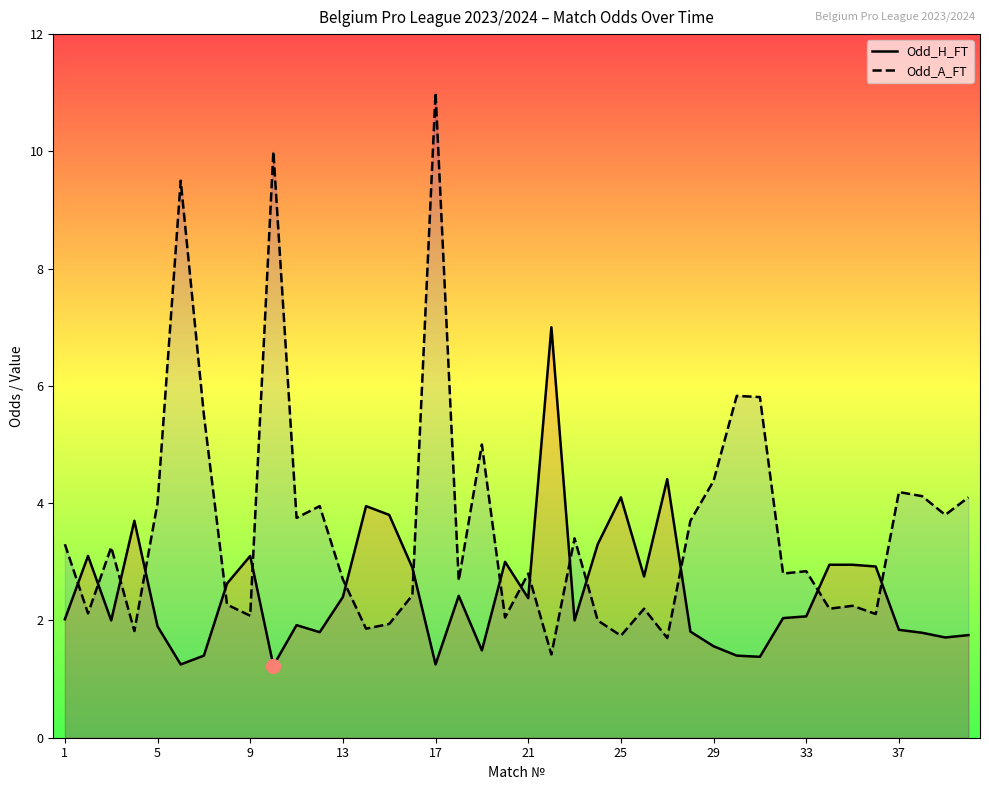

Is it true that Odd_H_FT equals 0.8 at 29?

False